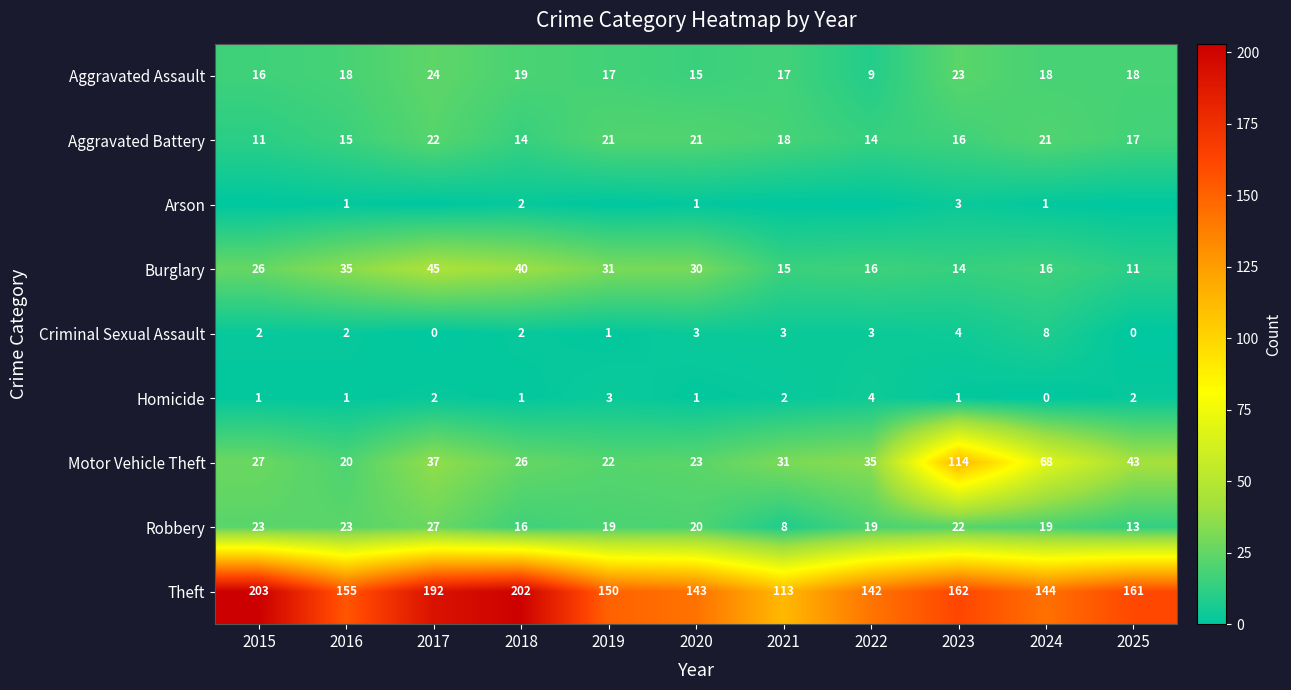

What is the difference between the Aggravated Battery values at 2025 and 2015?

6